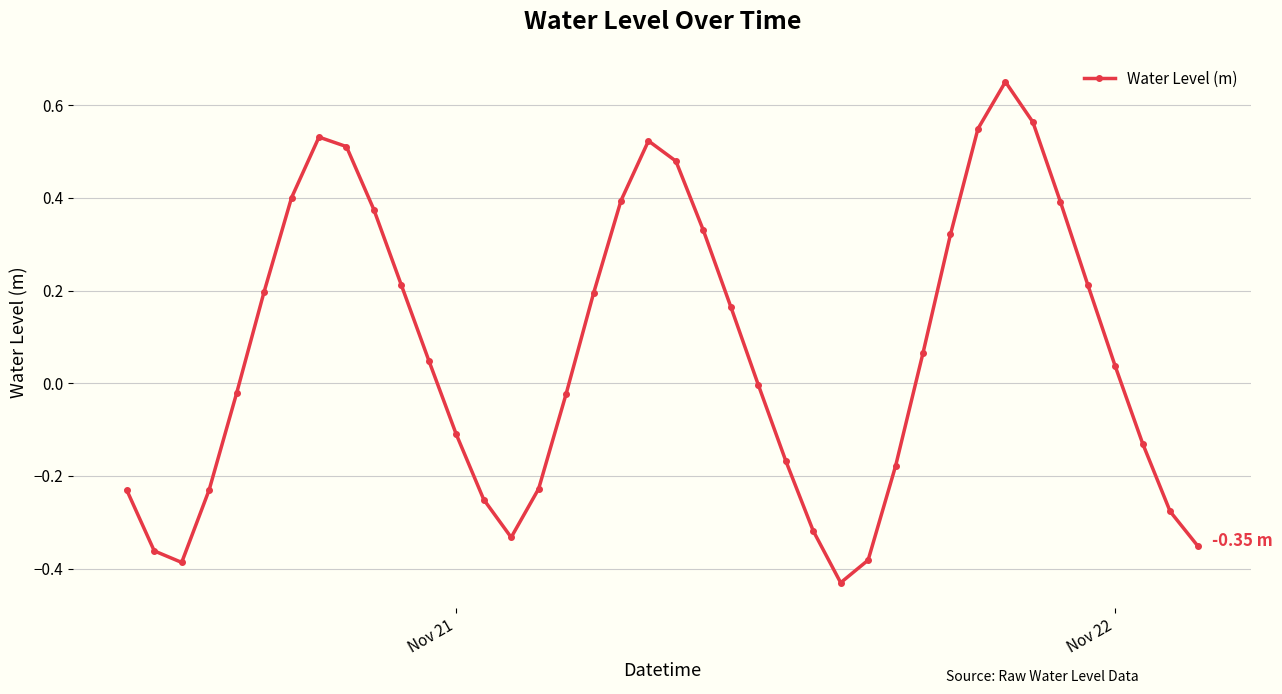

How many series are shown in this chart?

1